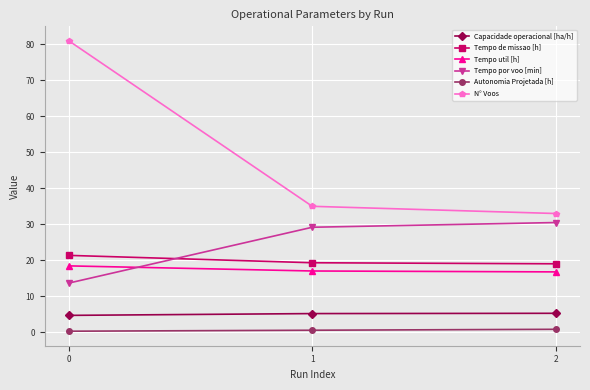

The value of Capacidade operacional [ha/h] at 2 is 8.2. True or false?

False